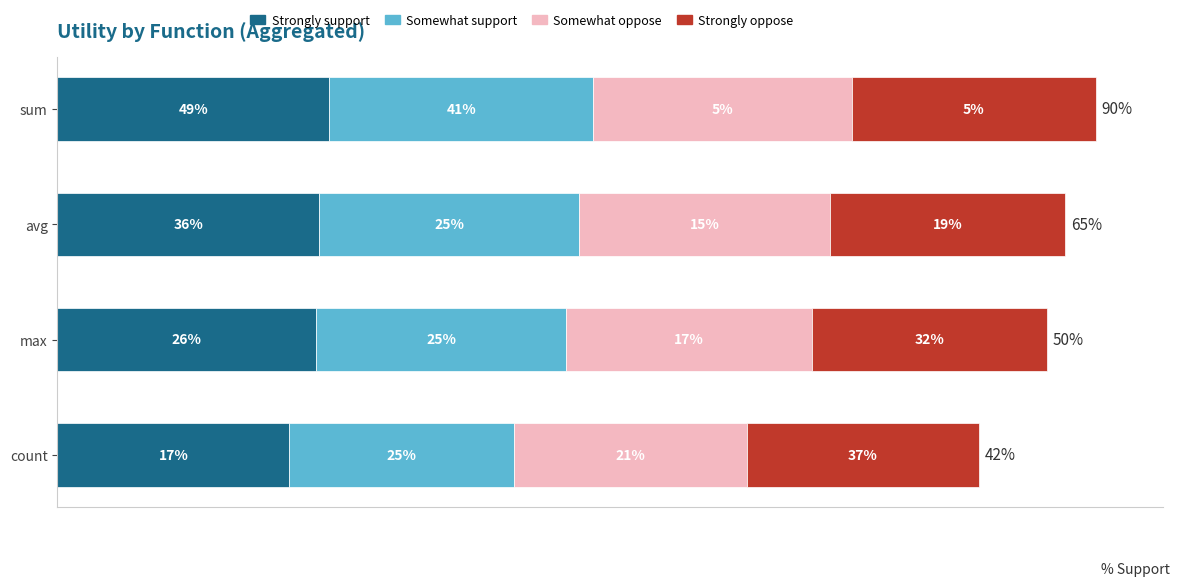

At how many categories does at least one series exceed 1?

4